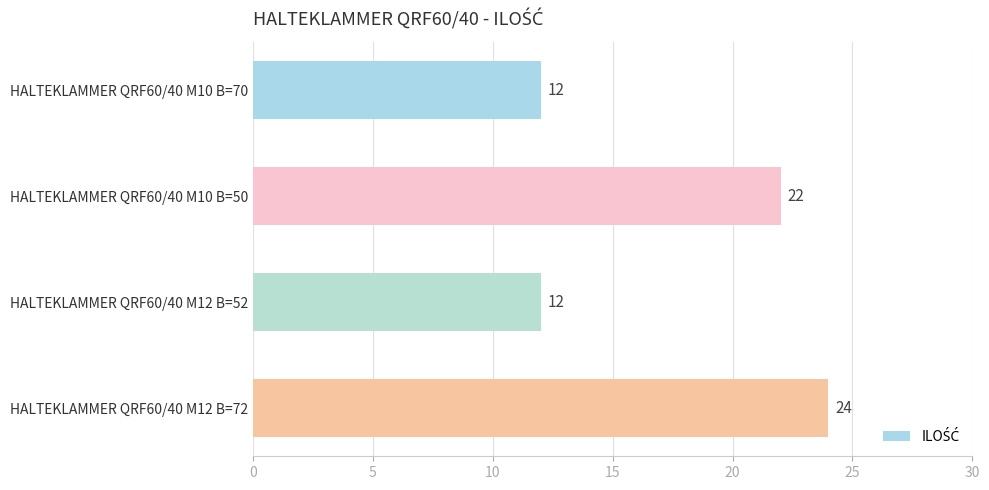

What is the minimum value shown in the chart?

12